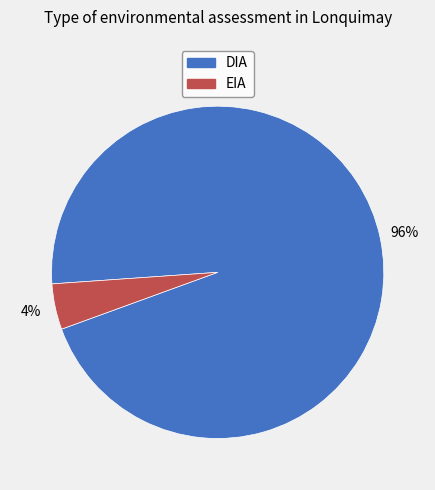

Is EIA the majority of the pie?

No